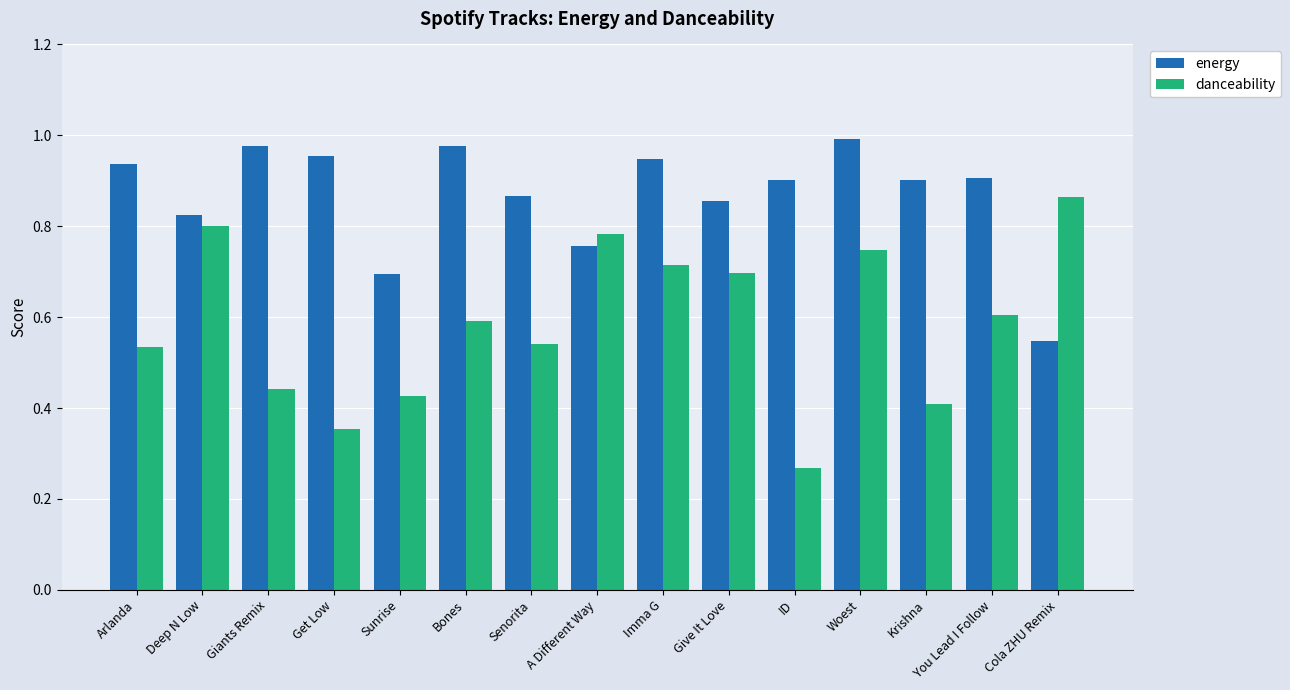

What is the difference between the highest and lowest values at Woest?

0.2